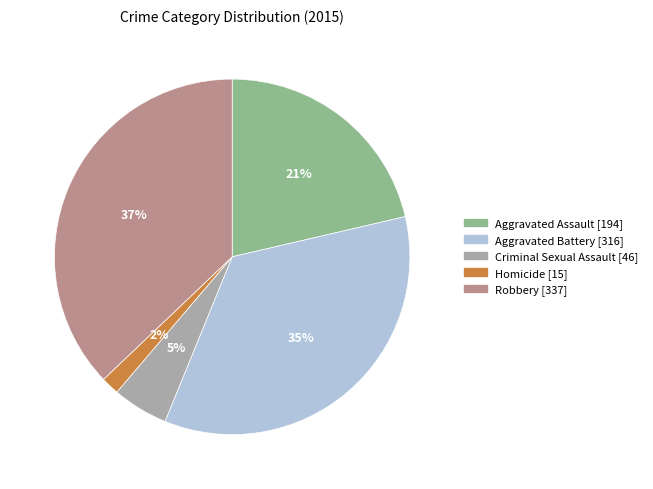

True or false: Aggravated Battery accounts for 35% of the total.

True